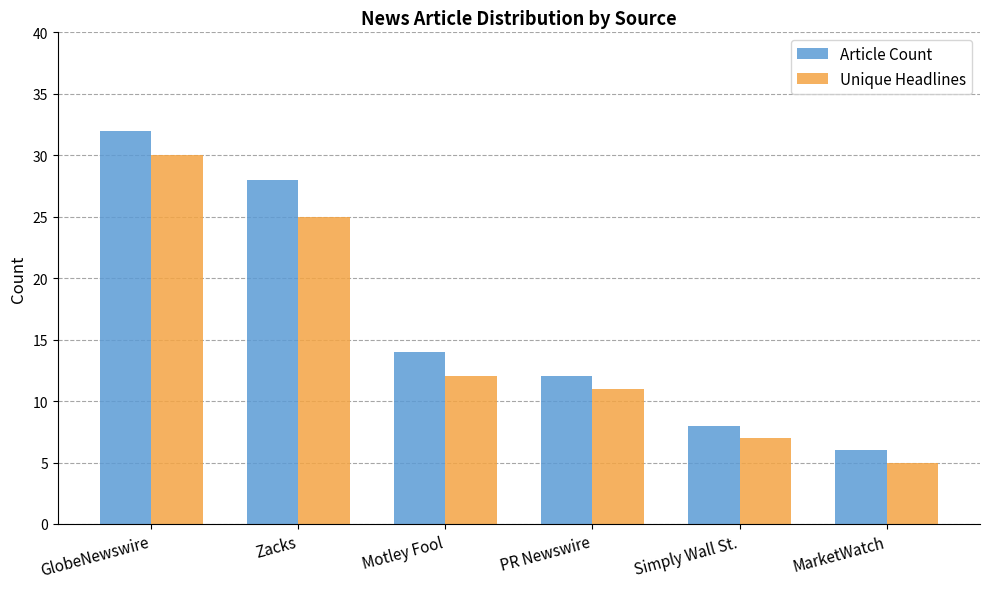

What is the greatest value displayed?

32